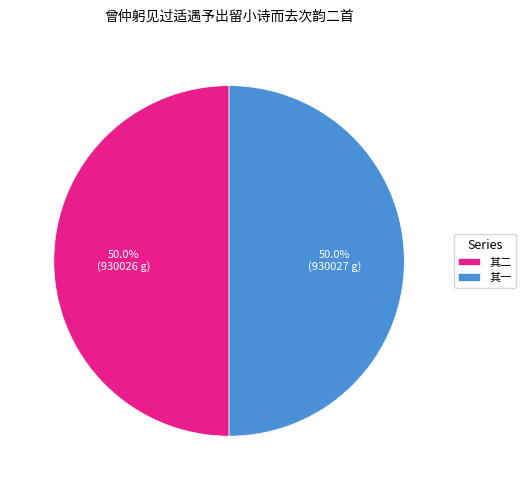

How much of the chart is everything except 其一?

50.0%